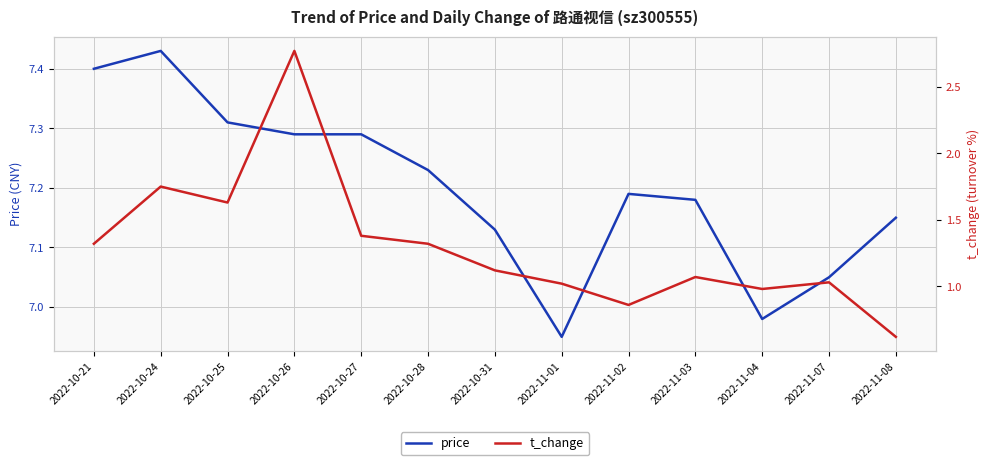

List the labels in order of t_change value, largest first.

2022-10-26, 2022-10-24, 2022-10-25, 2022-10-27, 2022-10-21, 2022-10-28, 2022-10-31, 2022-11-03, 2022-11-07, 2022-11-01, 2022-11-04, 2022-11-02, 2022-11-08